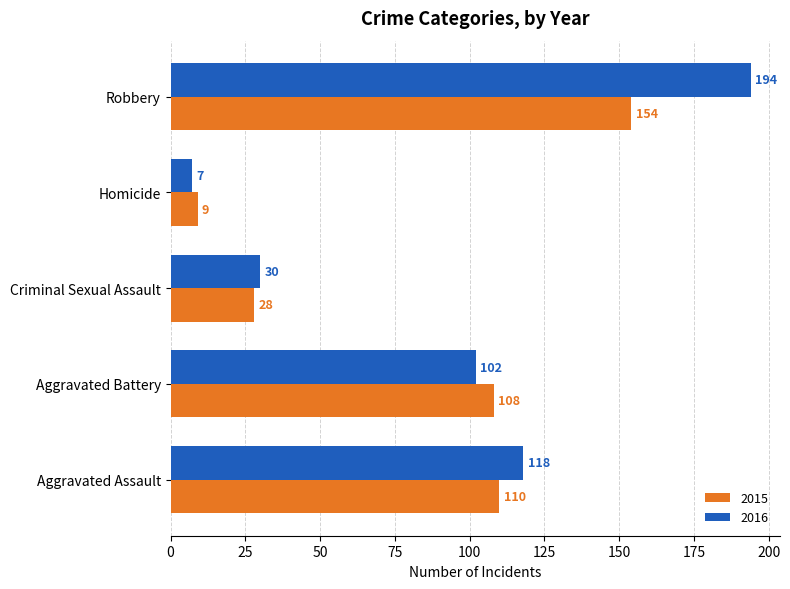

Which series changed the most between Aggravated Battery and Criminal Sexual Assault?

2015